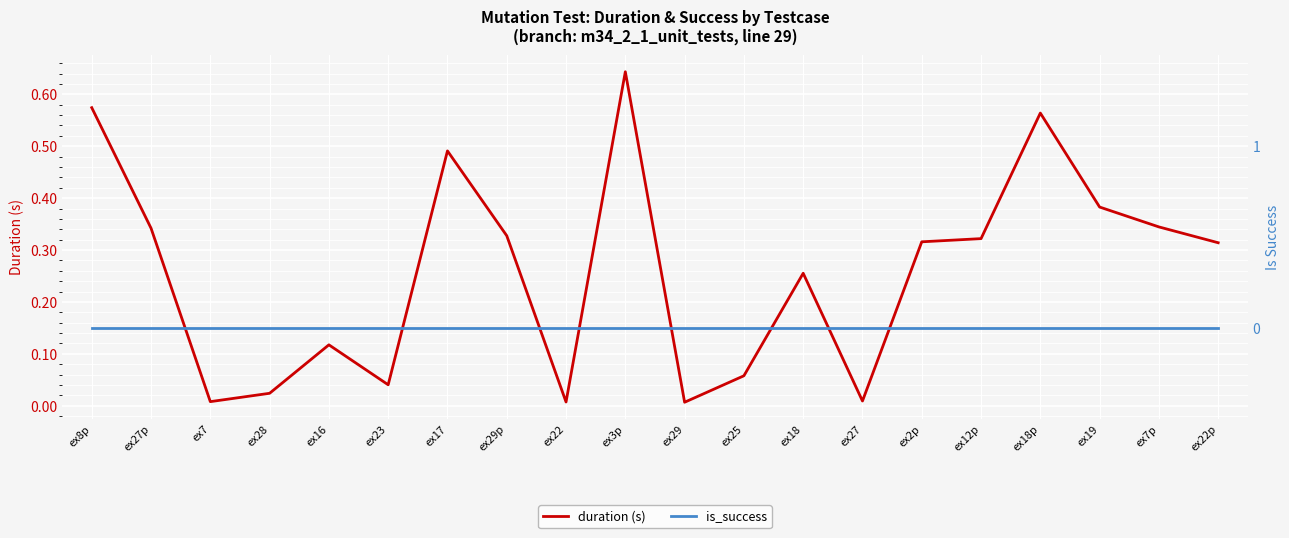

What is the greatest value displayed?

0.6